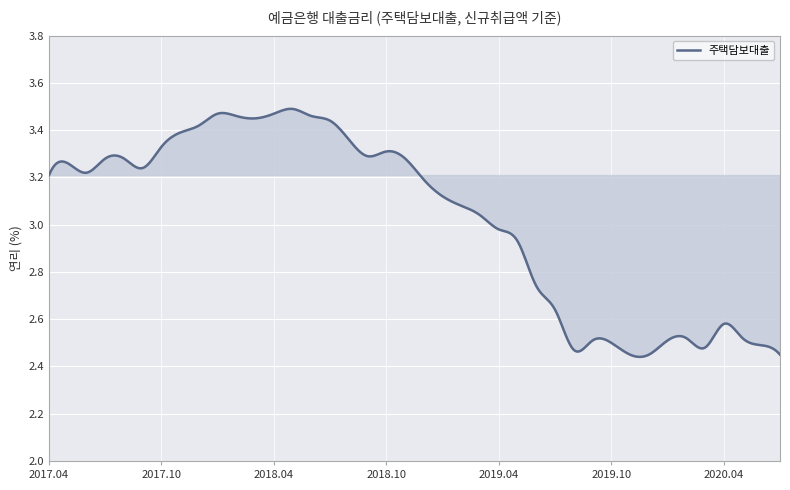

What is the difference between the maximum and minimum values?

1.0